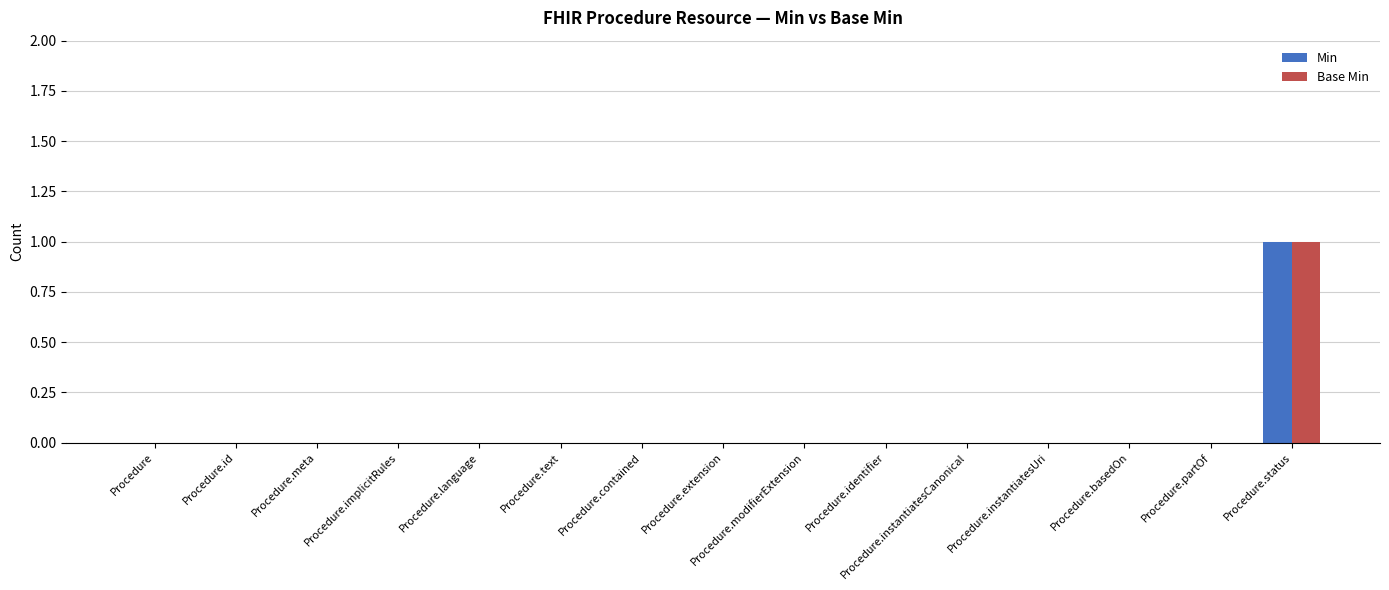

True or false: Min has a value of 0 at Procedure.meta.

True